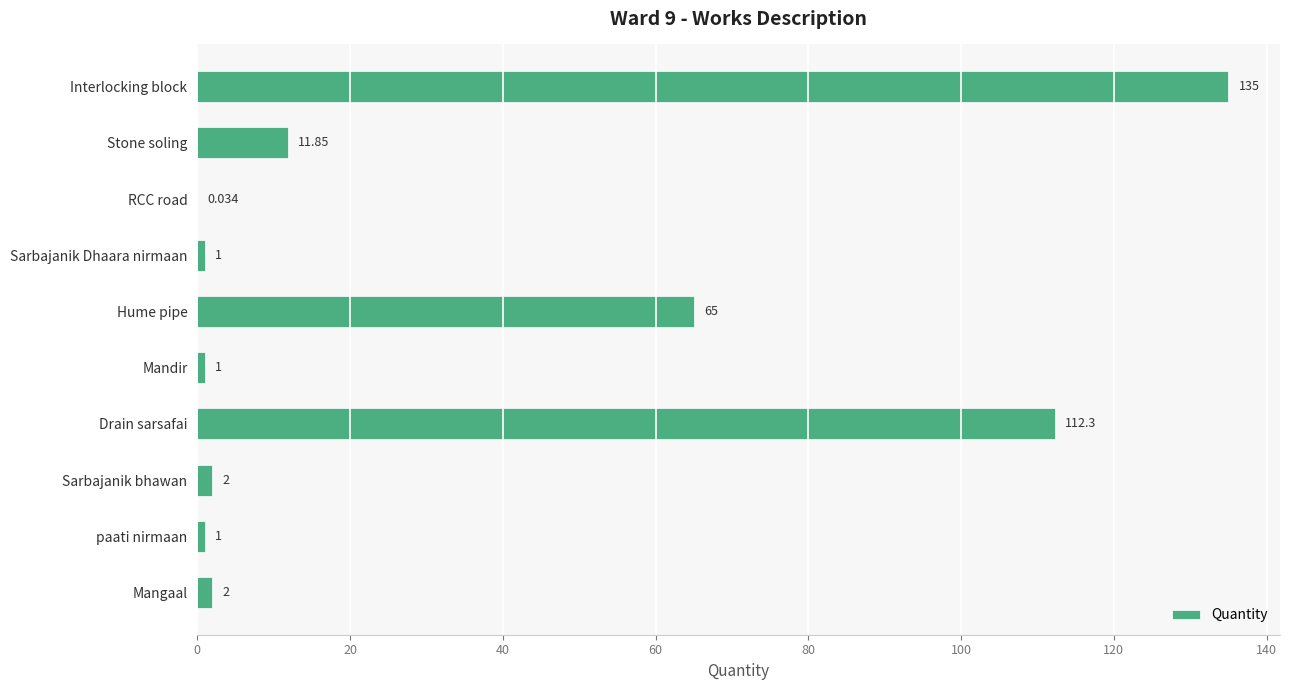

Which has a higher value, Drain sarsafai or Sarbajanik bhawan?

Drain sarsafai